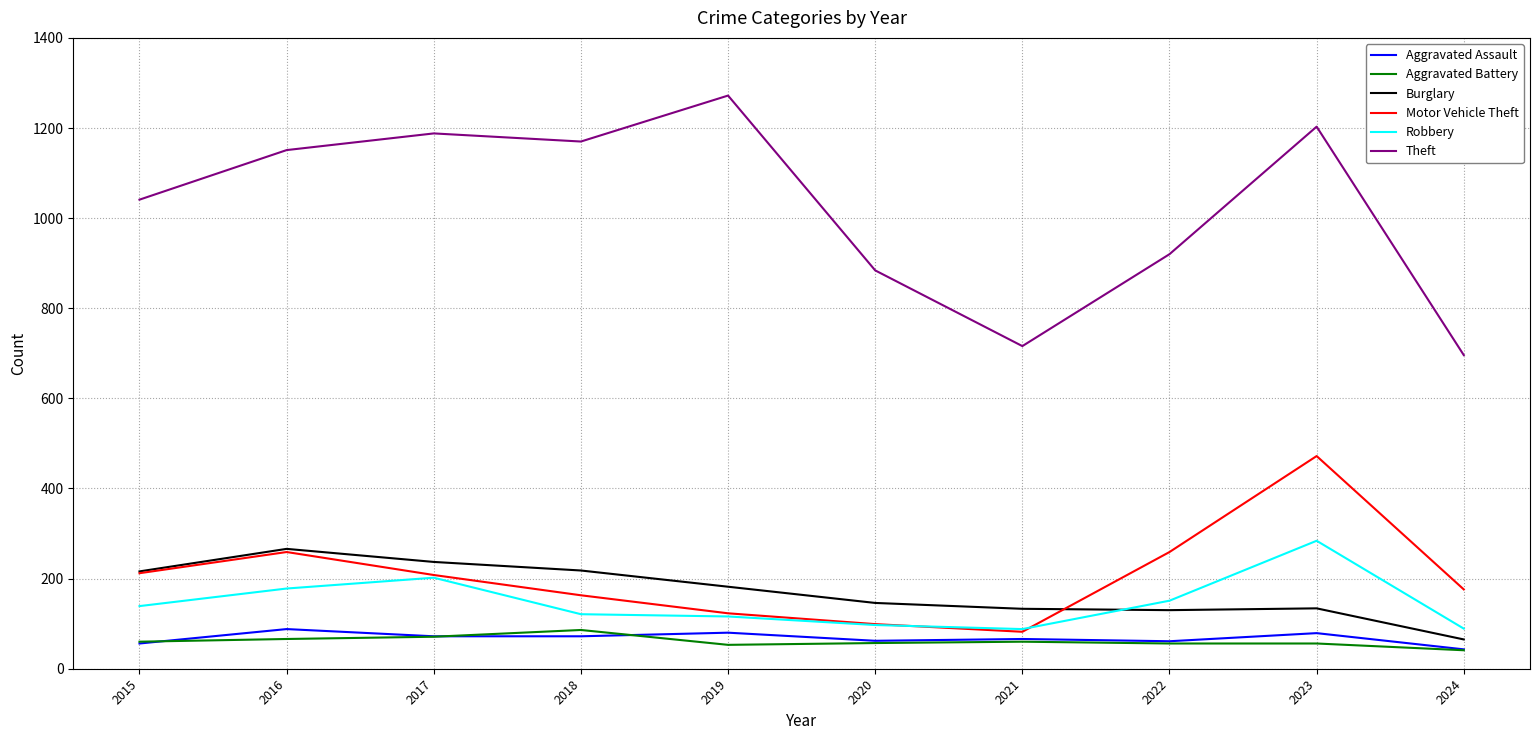

What is the difference between the Aggravated Assault values at 2019 and 2022?

19